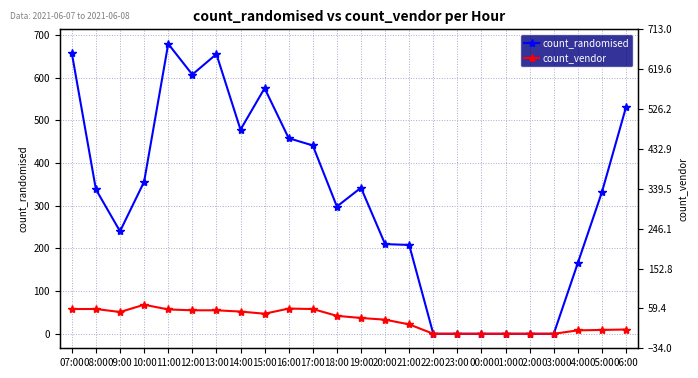

What is the difference between the maximum and minimum values in the count_vendor series?

68